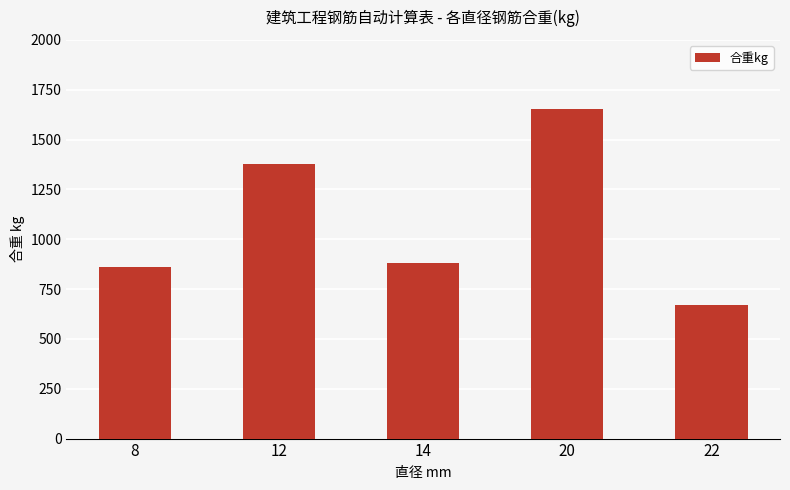

Reading left to right, extract all data points from this chart.

862.4	1375.1	880.4	1655.5	667.7